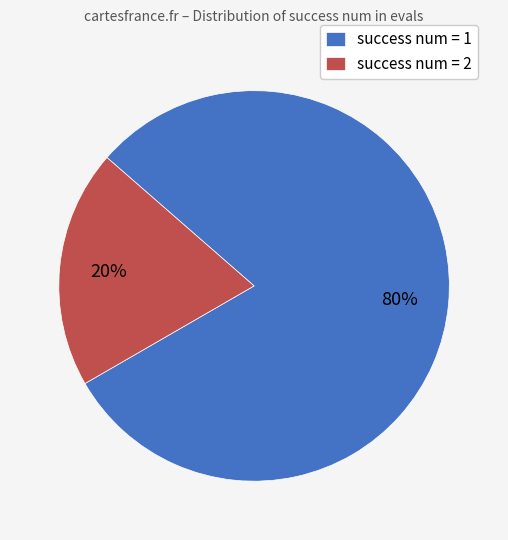

To the nearest percent, what is the average slice percentage?

50%